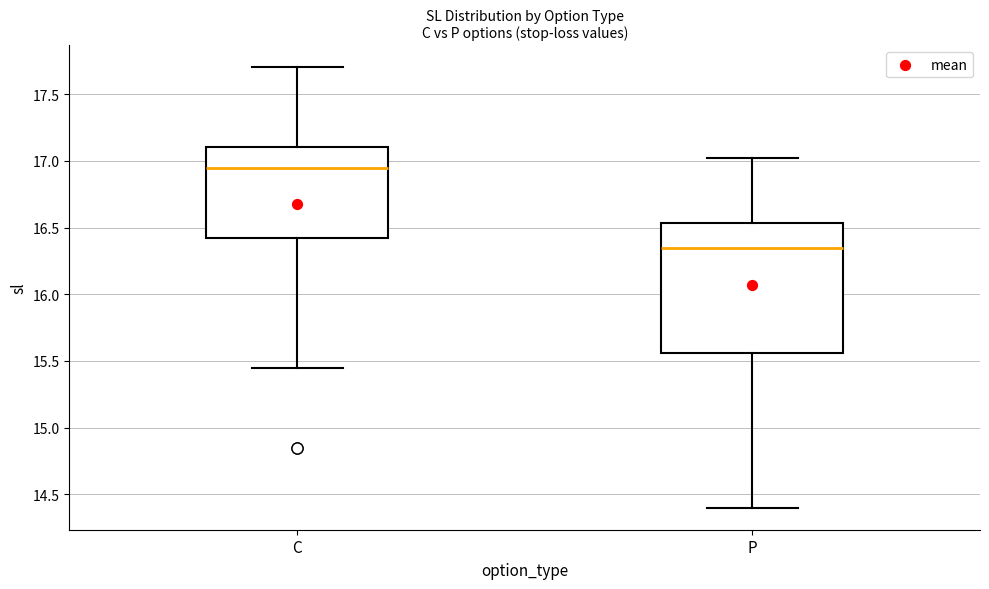

Which box's median line is the lowest?

P